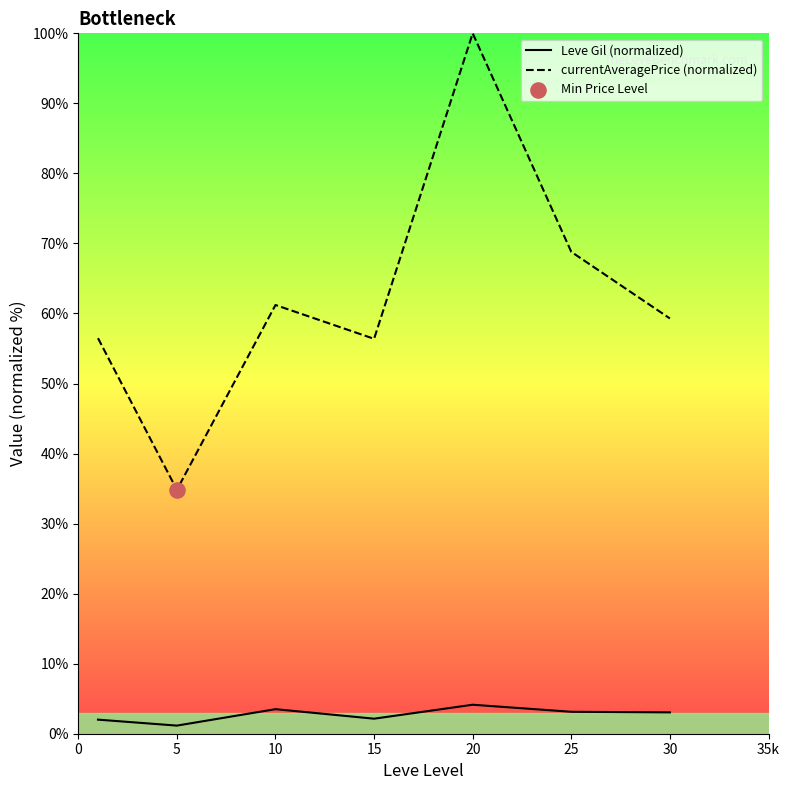

Which series contains the lowest Y value?

Leve Gil (normalized)